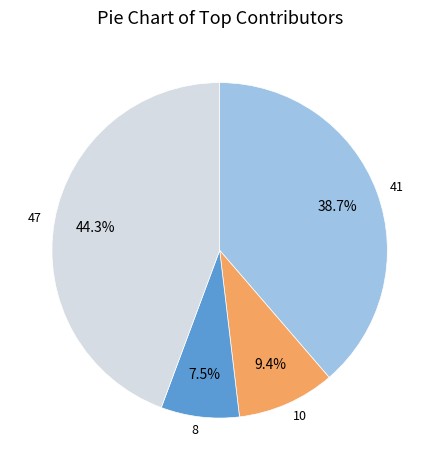

What is the ratio of the value at 47 to the value at 8?

5.9